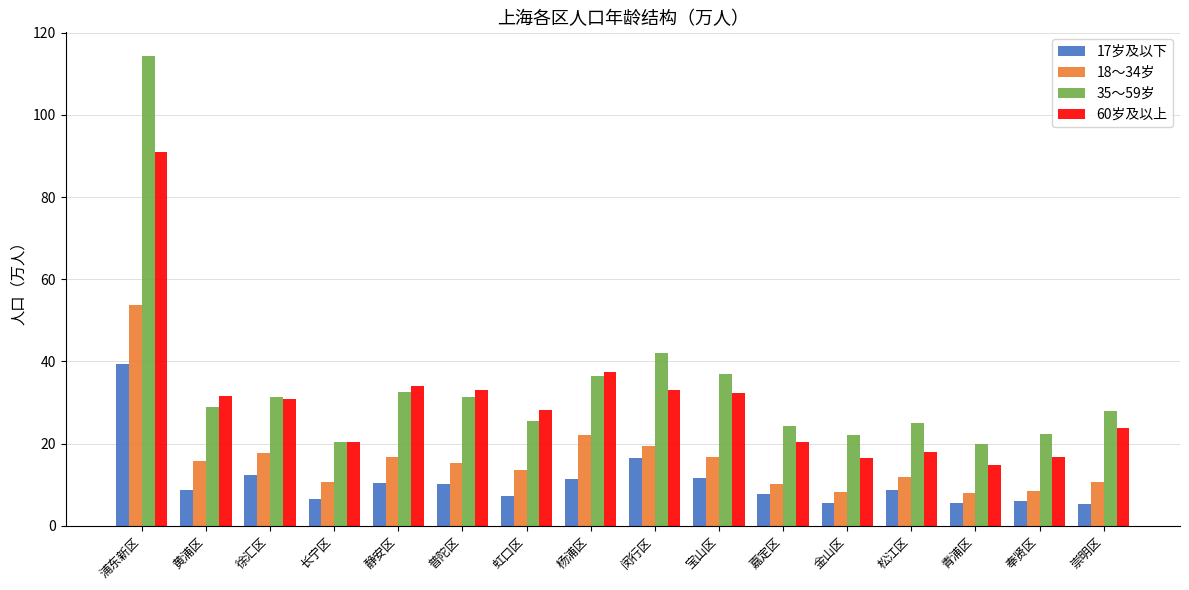

What is the value of the 35～59岁 bar at the 9th from the left?

42.1